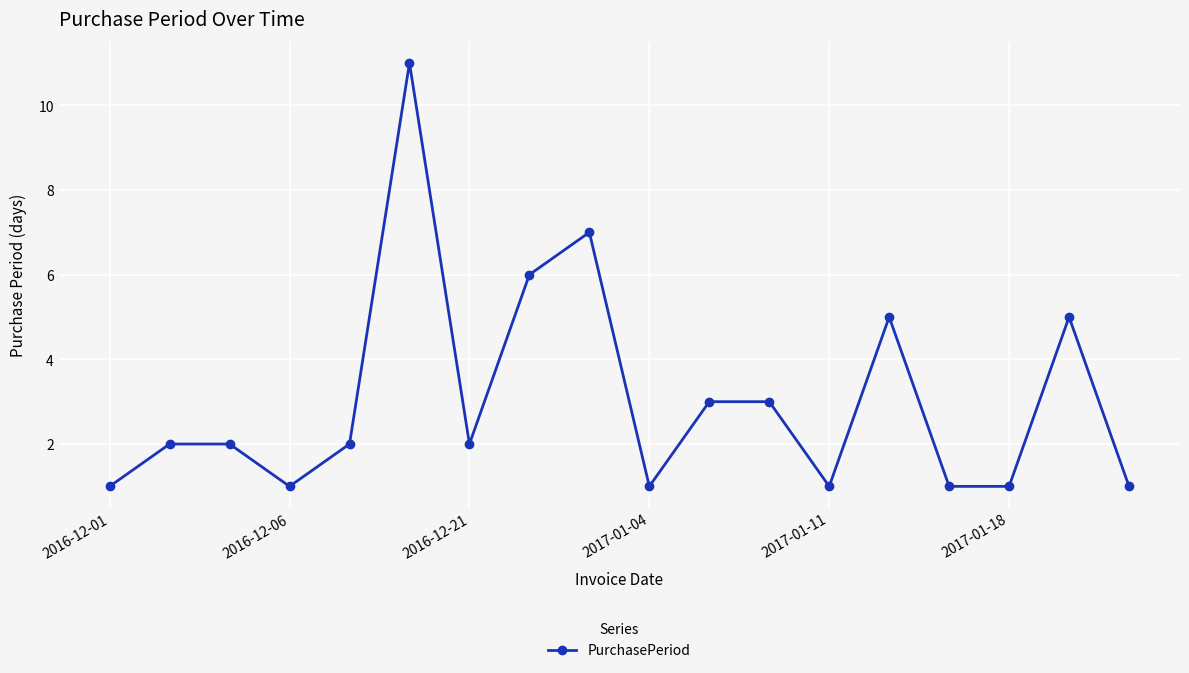

Does the chart have visible grid lines?

Yes